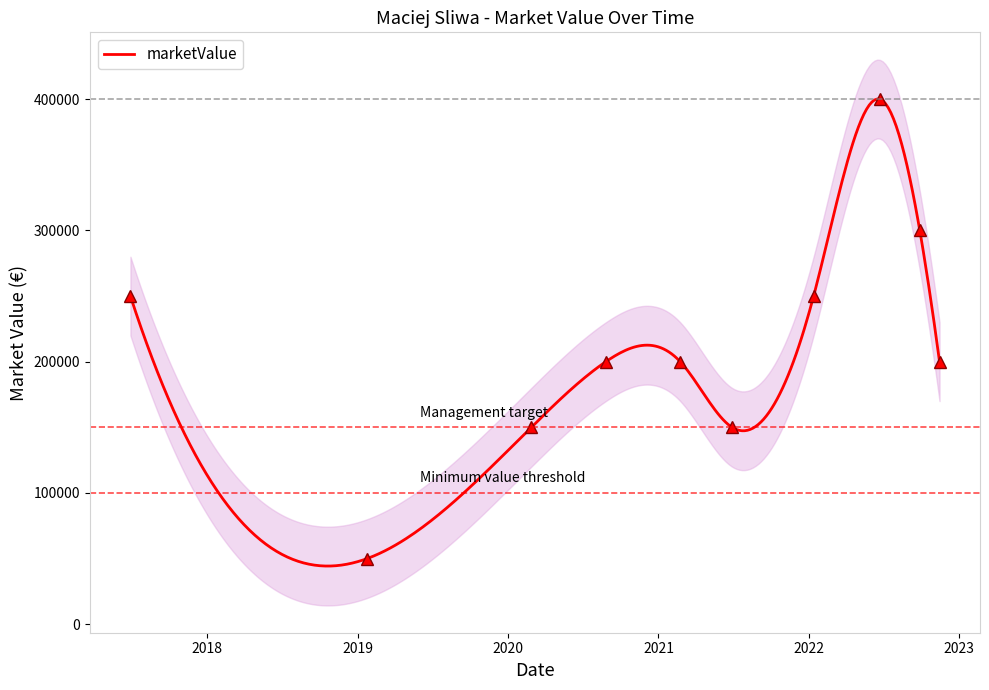

True or false: there are more than 2 points higher than both neighbors.

False